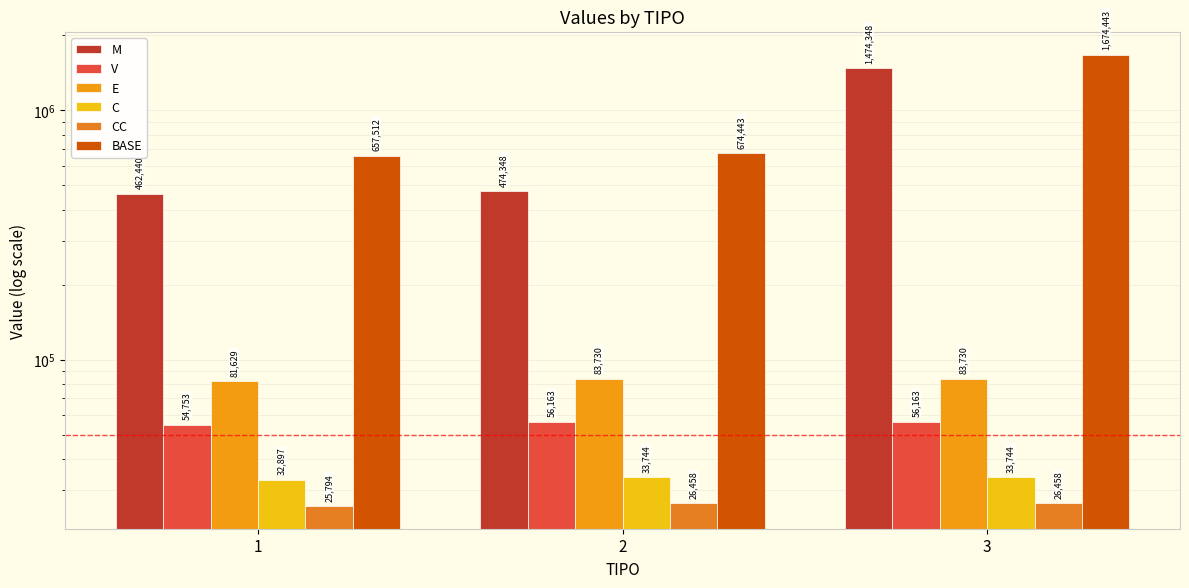

Where is E nearest to the value 82679?

1